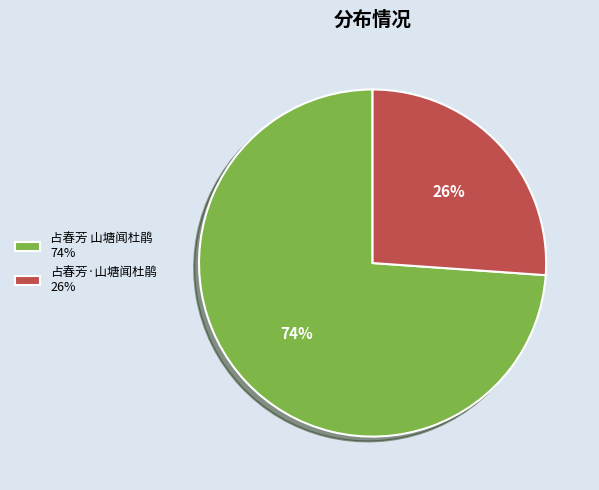

To the nearest percent, what is the average slice percentage?

50%